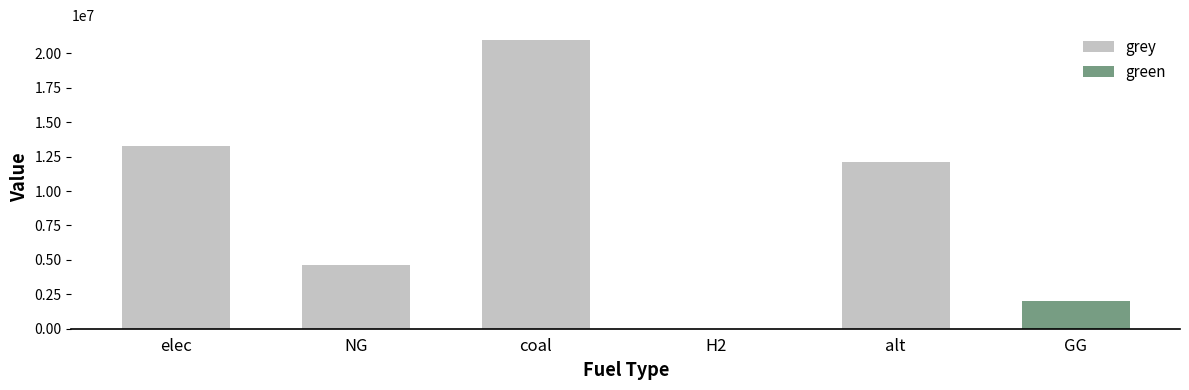

How many data points in grey are less than 12132210?

3